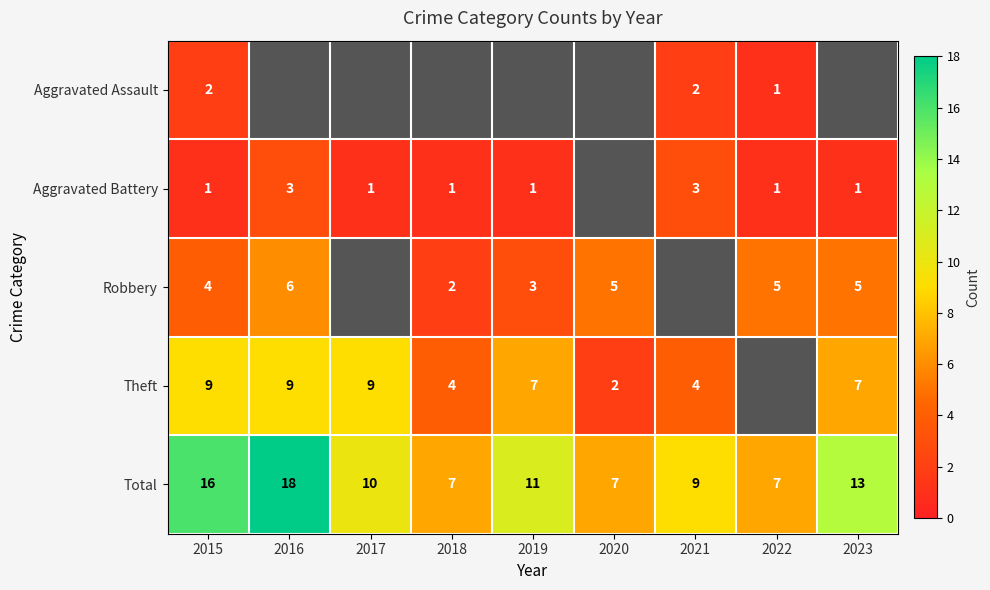

Is the value of Theft at 2019 greater than the value of Robbery at 2023?

Yes